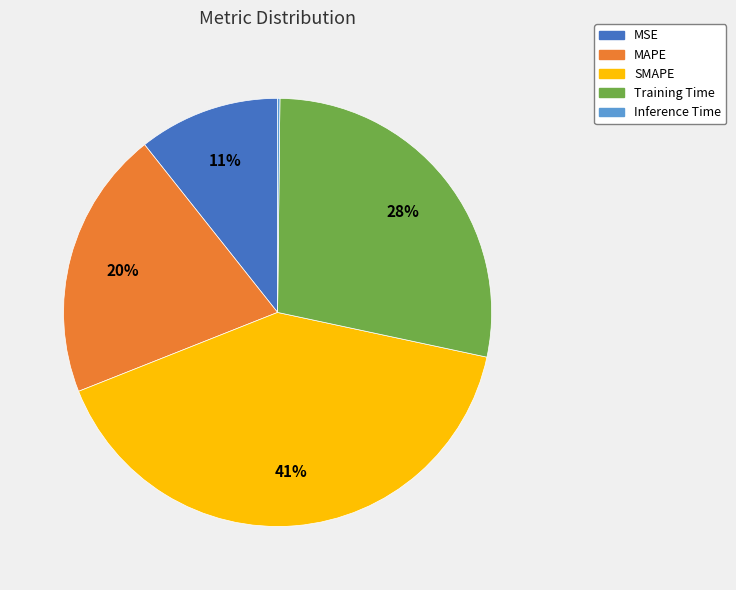

The MAPE slice represents 32% of the pie. True or false?

False